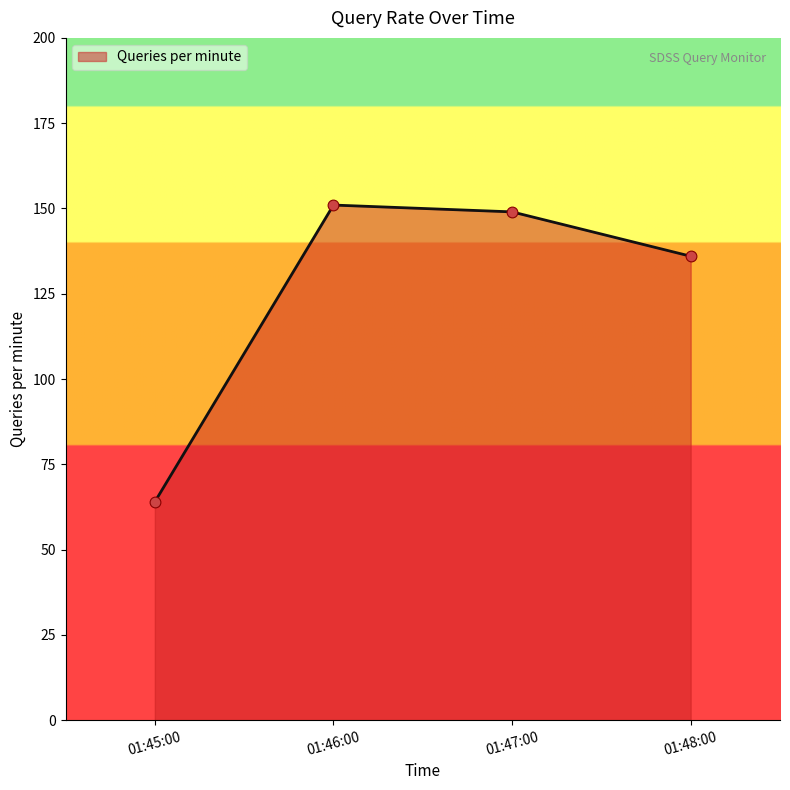

What is the change in value from 01:45:00 to 01:46:00?

+87